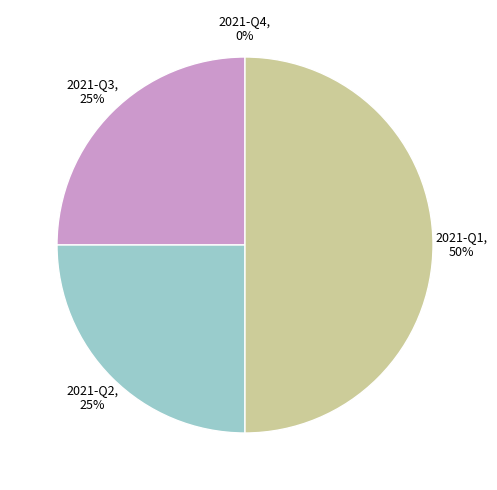

What percentage is the 2021-Q2, 25% slice, to the nearest percent?

25%